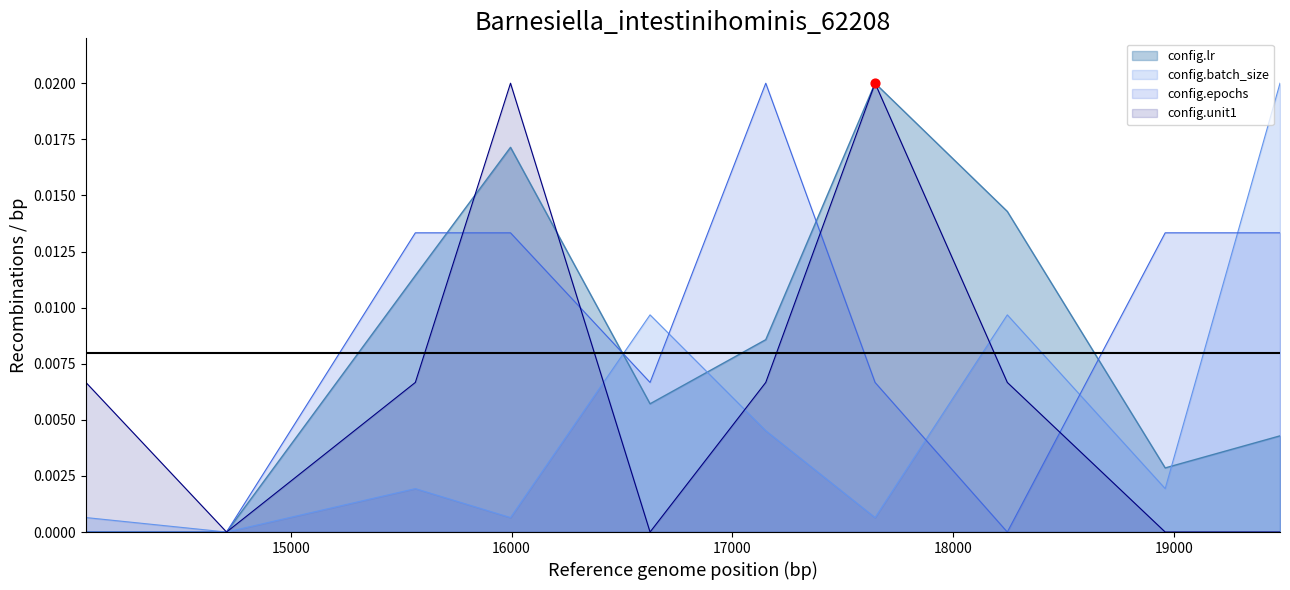

Is the value of config.unit1 at d6df94c6 greater than the value of config.lr at bdcccb5c?

Yes